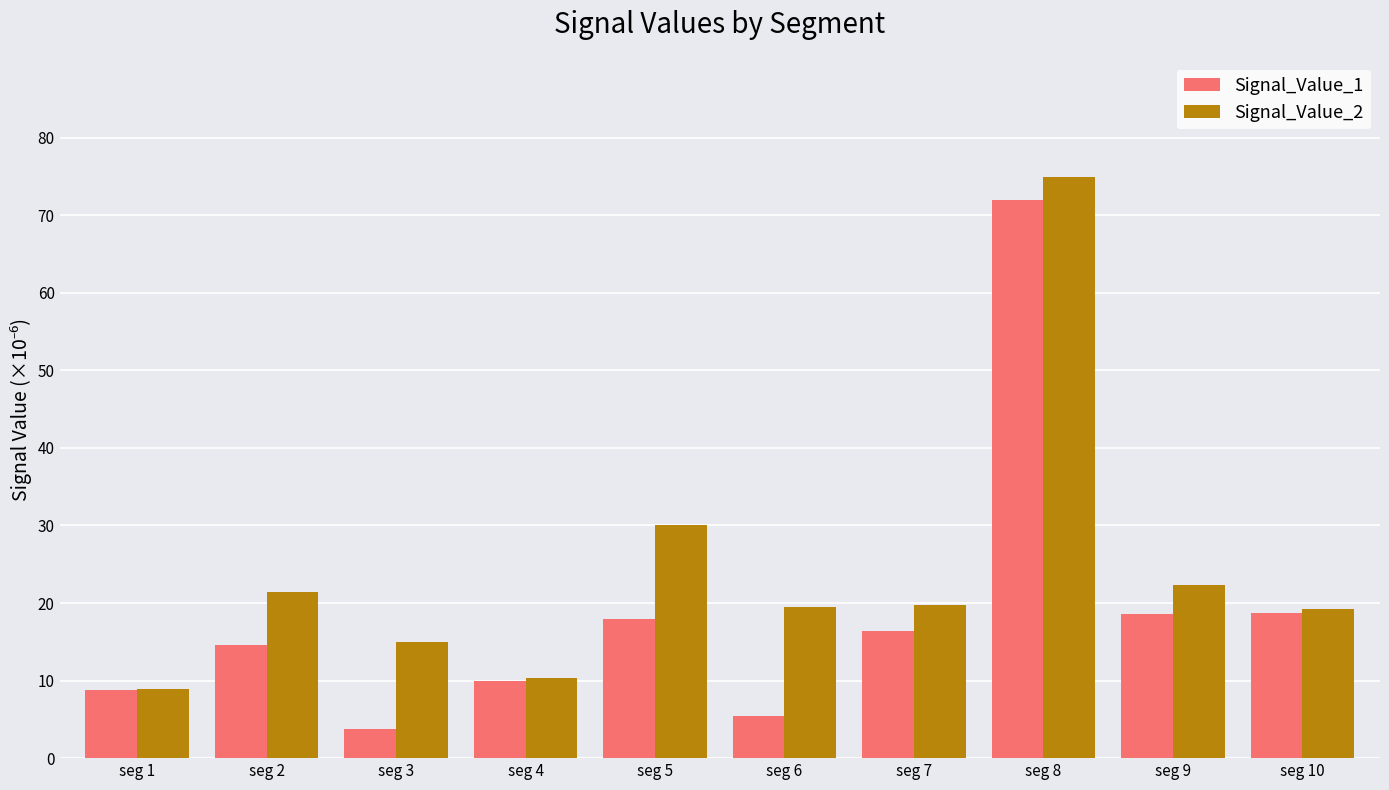

Is the value of Signal_Value_1 at seg 2 greater than the value of Signal_Value_2 at seg 1?

Yes